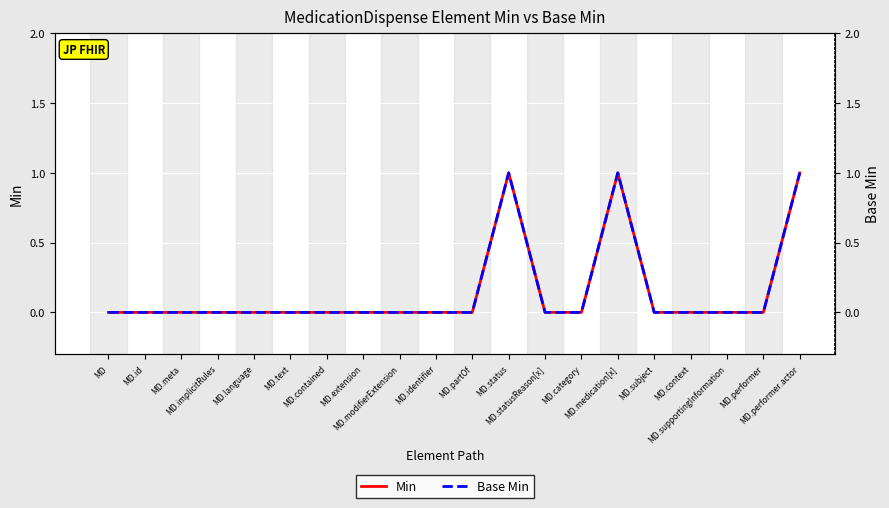

True or false: Min and Base Min cross at least once.

False